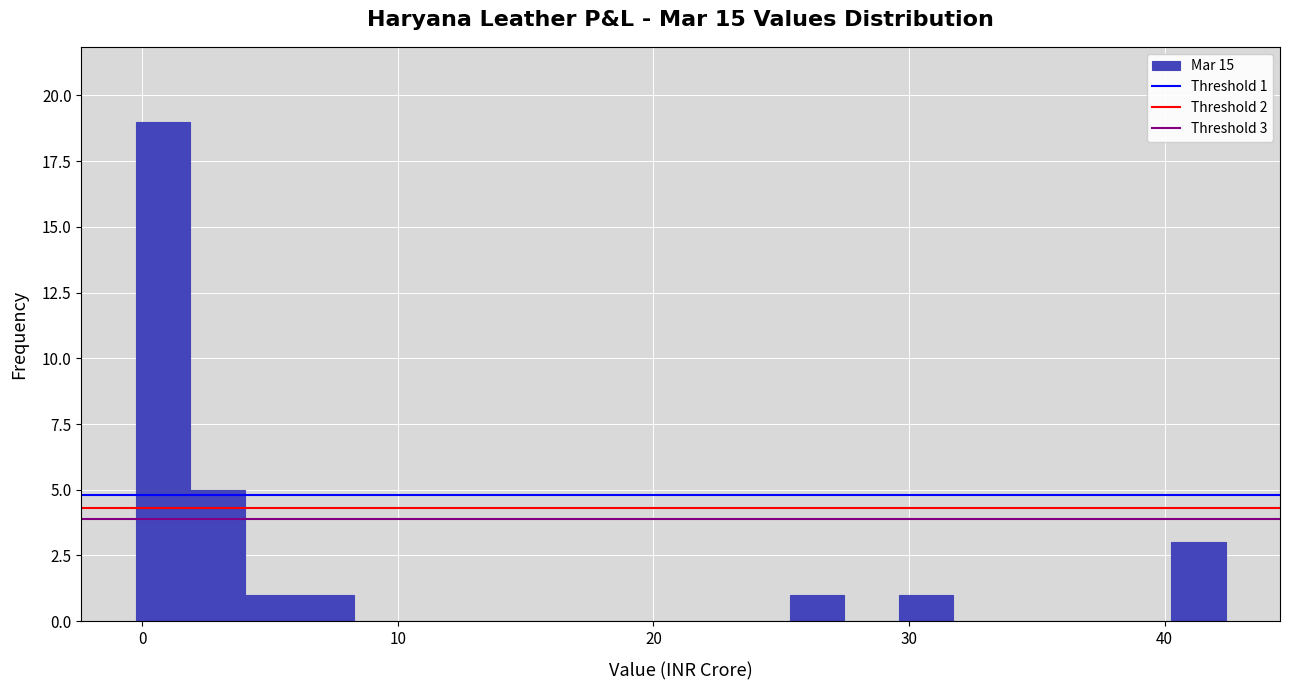

Read against the x-axis, roughly where is the centre of the tallest bar?

1